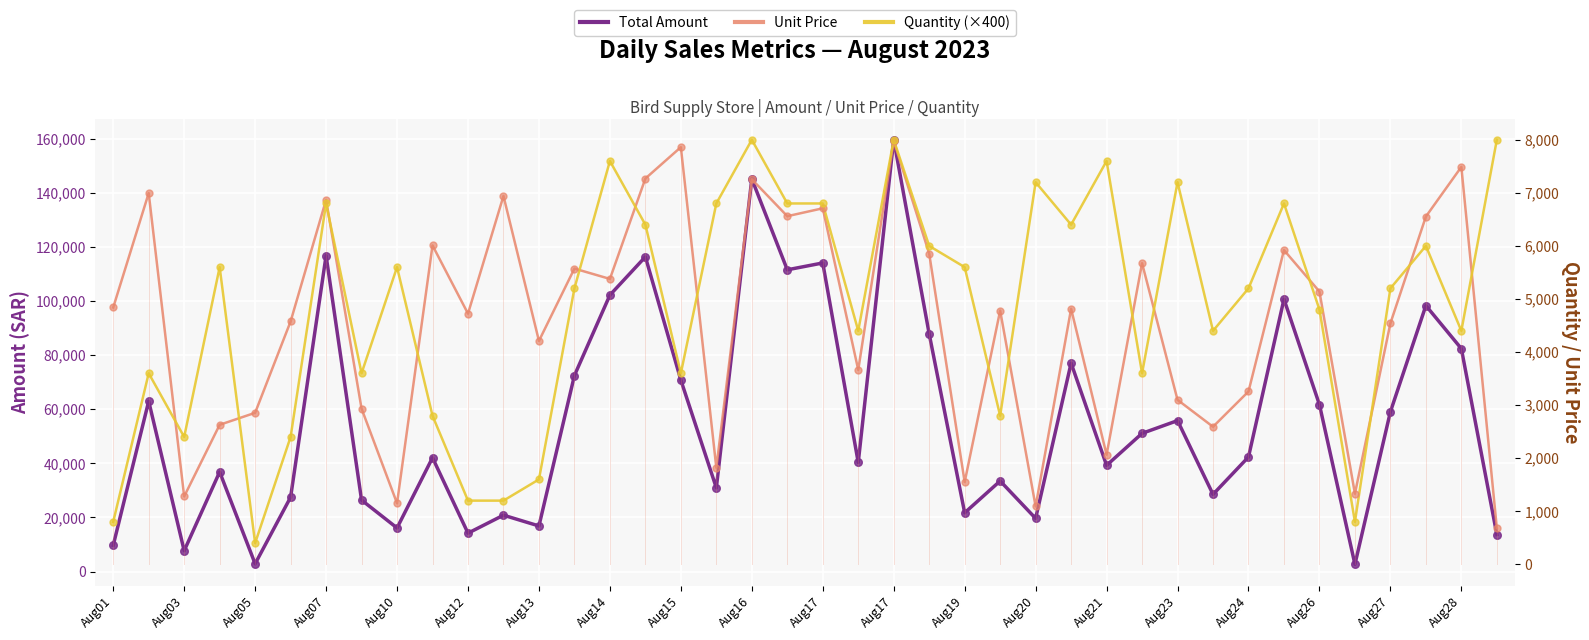

Is the value of Unit Price at Aug12 greater than the value of Total Amount at 27?

No